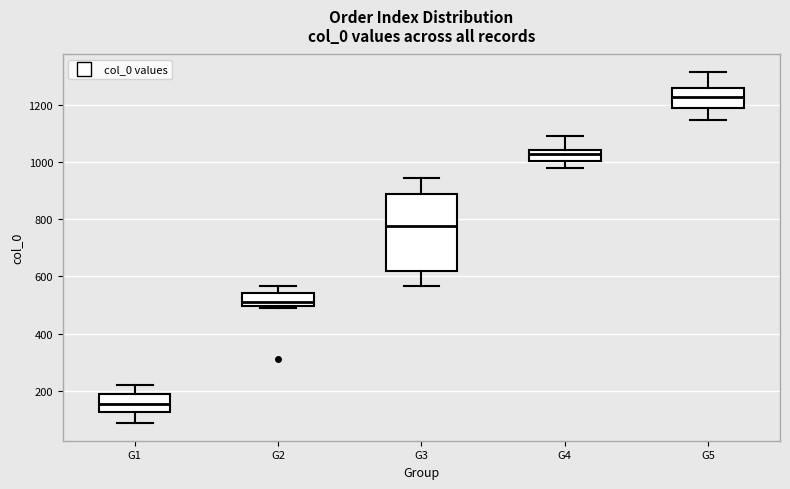

Where is the lower edge of the box for G5 on the y-axis? The values are not printed on the chart, so give them approximately, as read against the axis.

1200